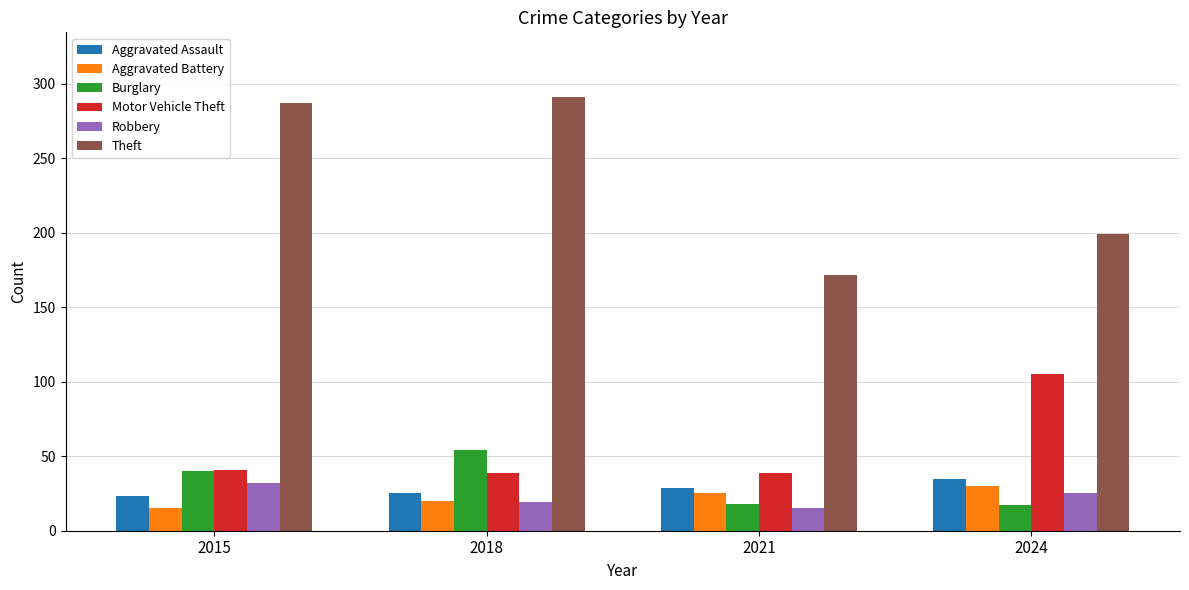

What is the minimum value shown in the chart?

15